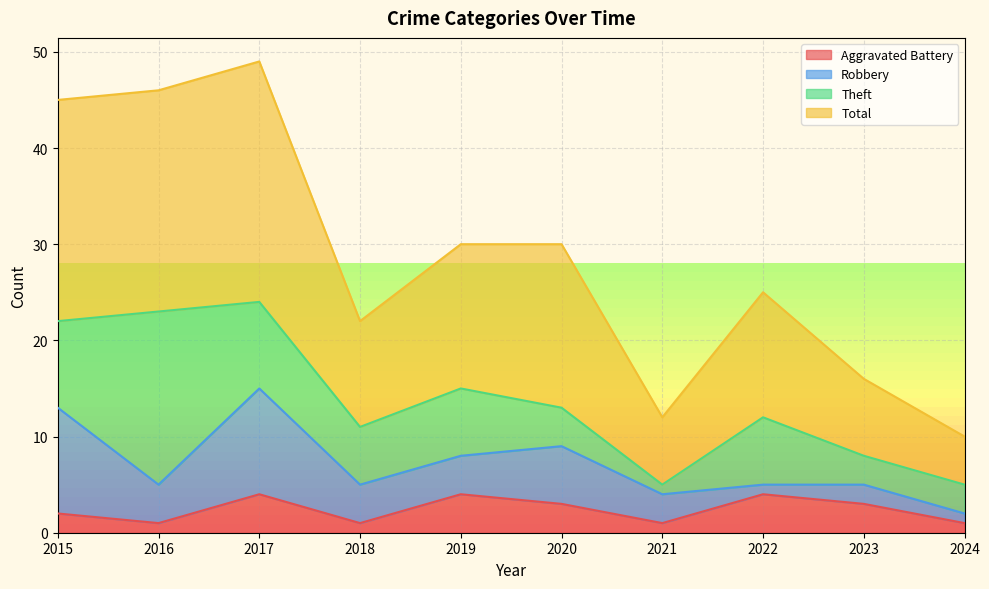

What is the difference between the Aggravated Battery values at 2021 and 2020?

2